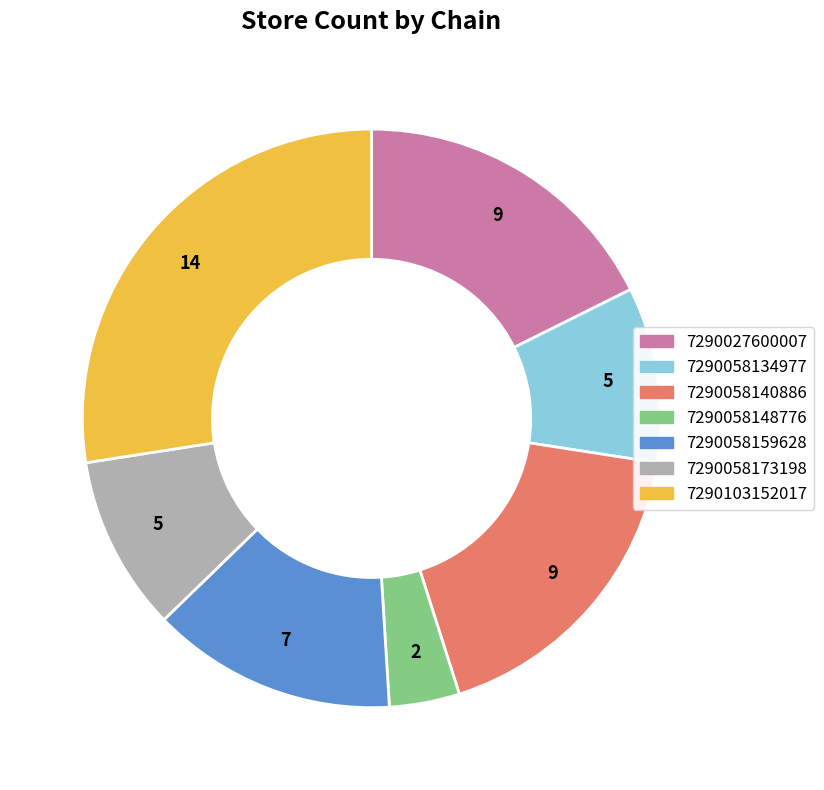

Which has a higher value, 7290058134977 or 7290103152017?

7290103152017